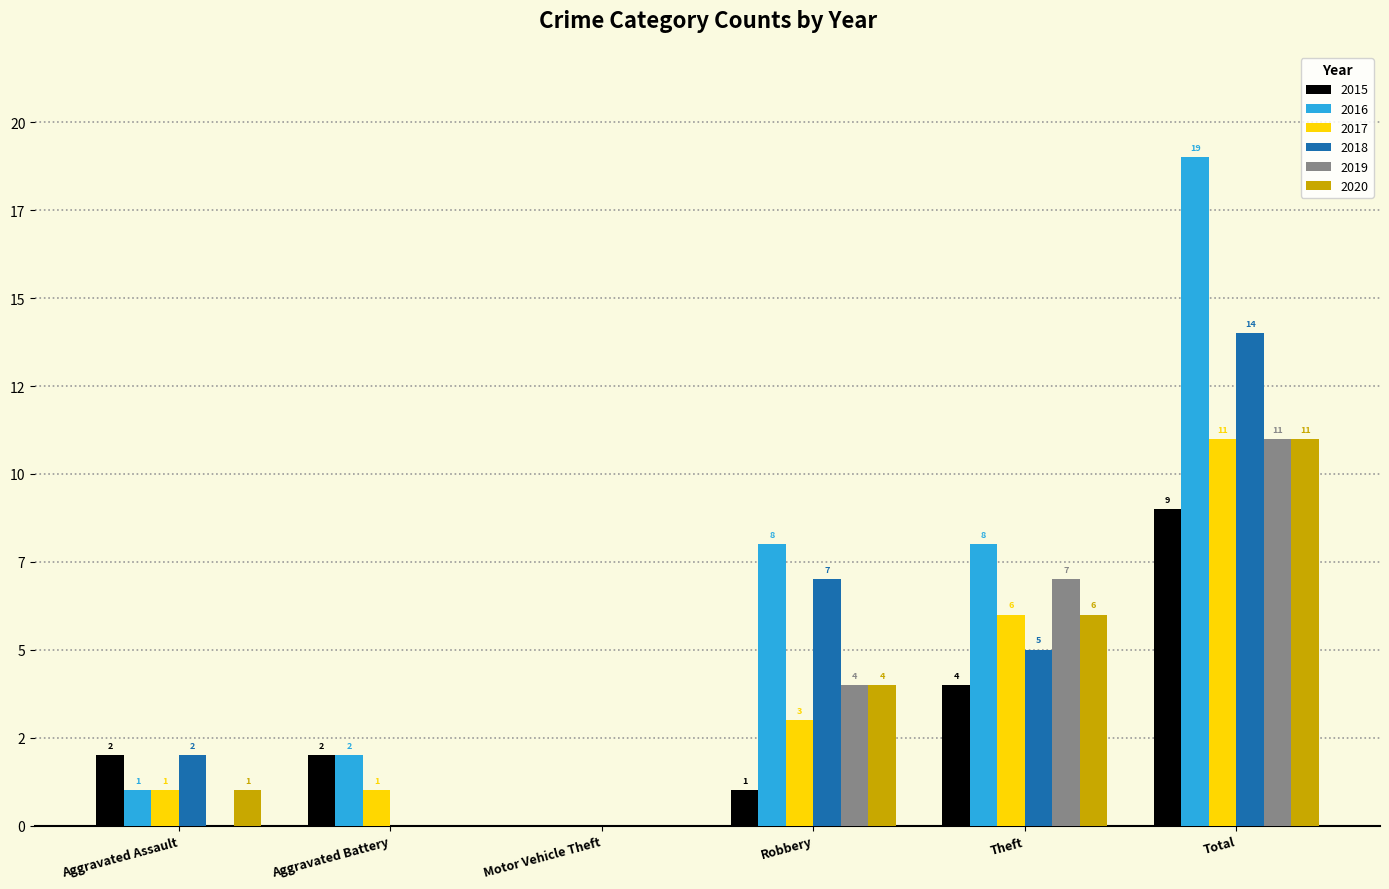

Are the bars grouped side by side (vs. stacked)?

Yes